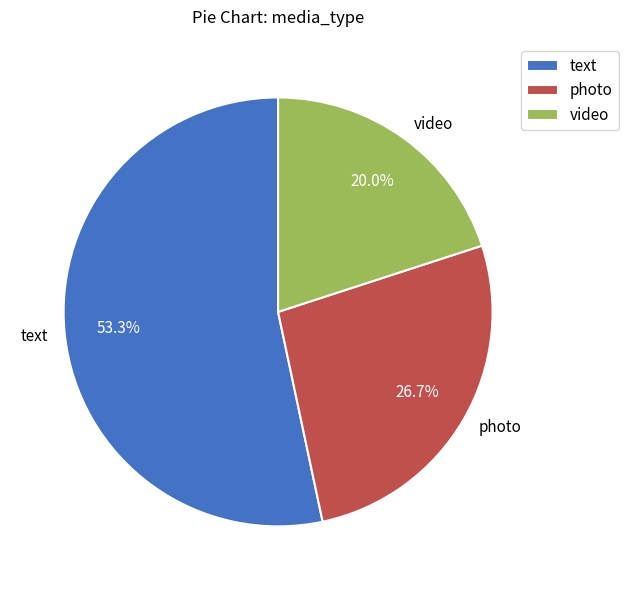

Which slice is the largest?

text